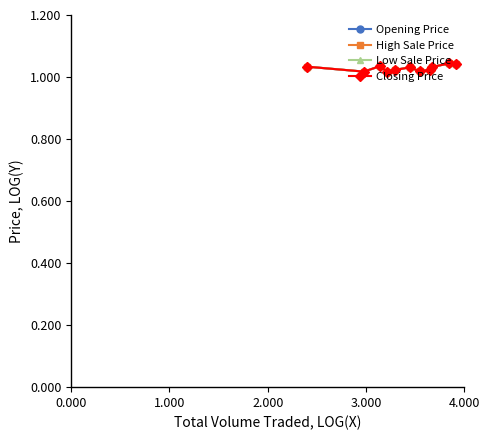

Reading left to right, what are all the values shown in this chart?

Opening Price: 1.0	1.0	1.0	1.0	1.0	1.0	1.0	1.0	1.0	1.0	1.0
High Sale Price: 1.0	1.0	1.0	1.0	1.0	1.0	1.0	1.0	1.0	1.0	1.0
Low Sale Price: 1.0	1.0	1.0	1.0	1.0	1.0	1.0	1.0	1.0	1.0	1.0
Closing Price: 1.0	1.0	1.0	1.0	1.0	1.0	1.0	1.0	1.0	1.0	1.0